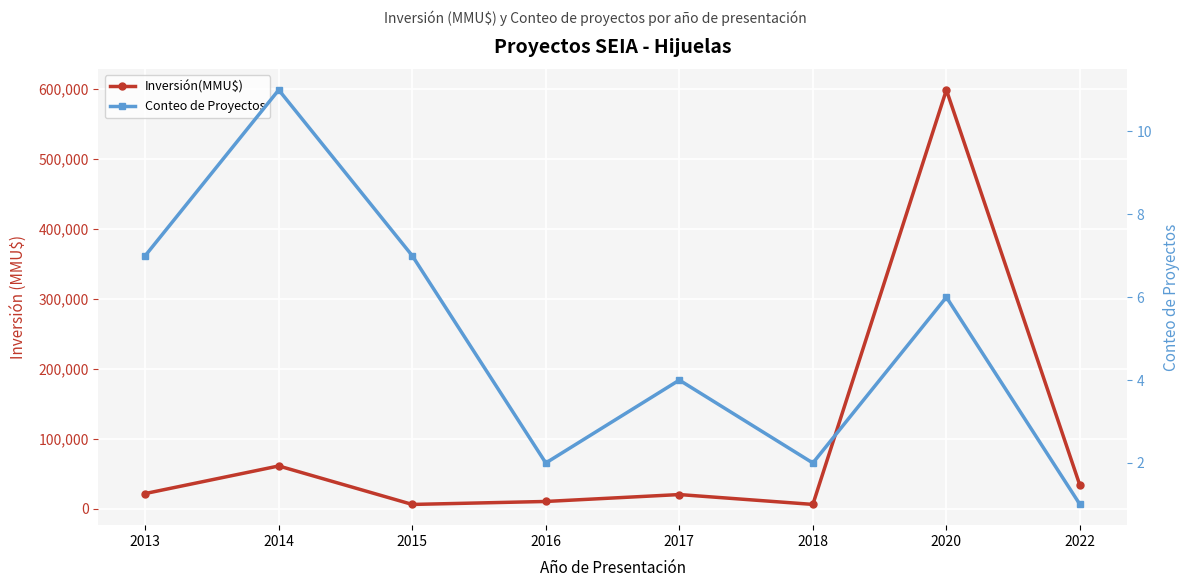

What is the value of the Inversión(MMU$) point at the 5th from the left?

20116